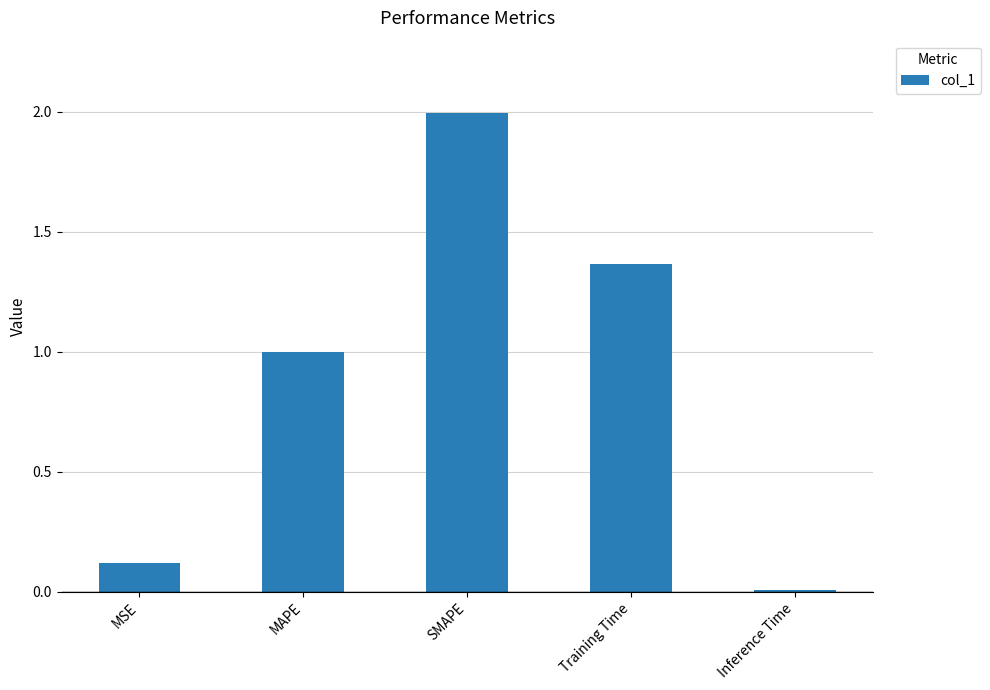

What is the average value?

0.9